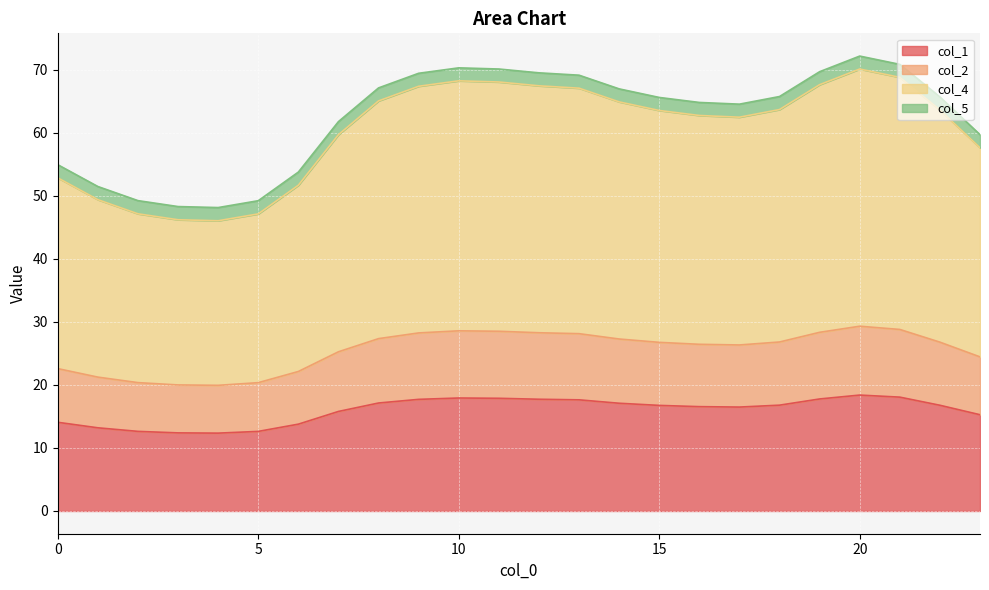

Is the value of col_1 at 23 greater than the value of col_4 at 4?

No